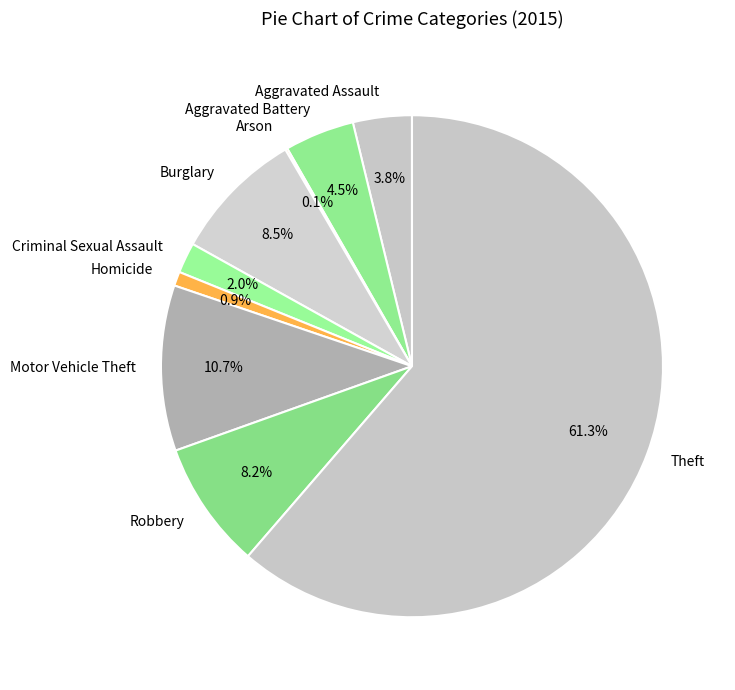

To the nearest percent, what is the average slice percentage?

11%